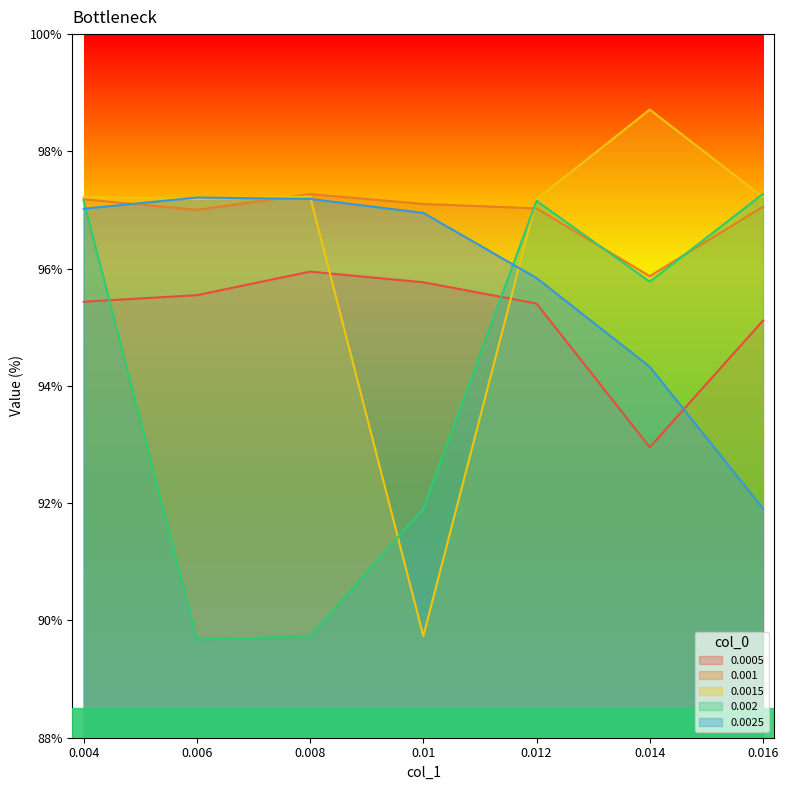

The 0.0025 series shows 95.8 at 0.012. True or false?

True